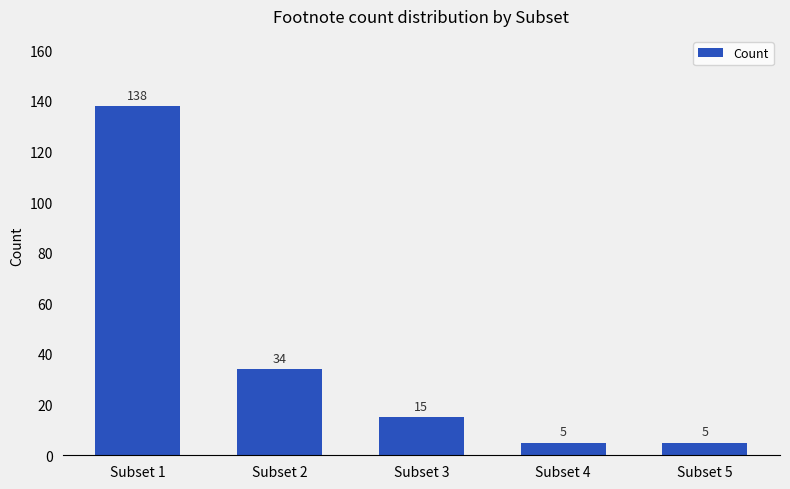

True or false: the data shows 5 at Subset 5.

True